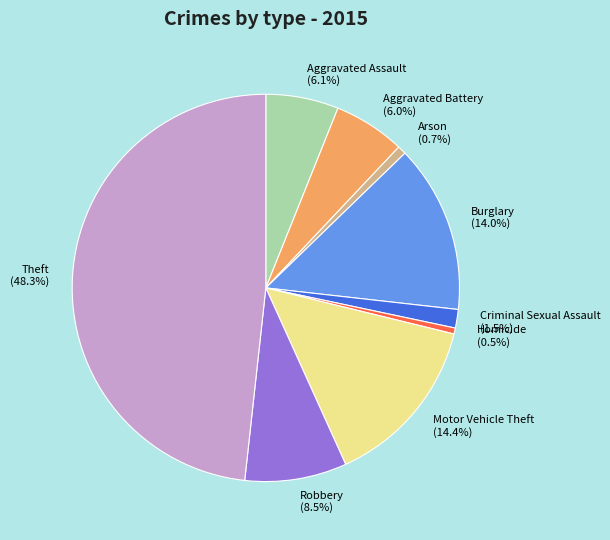

Which slice is the largest?

Theft